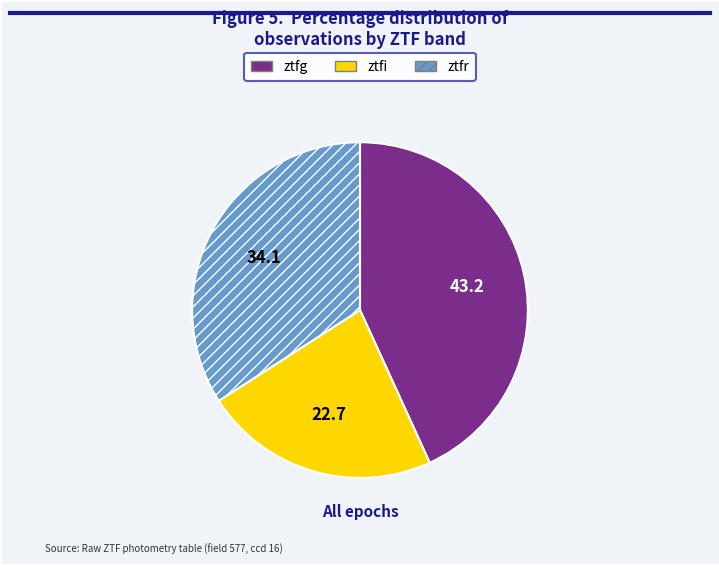

Is it true that ztfr is 39% of the pie?

False